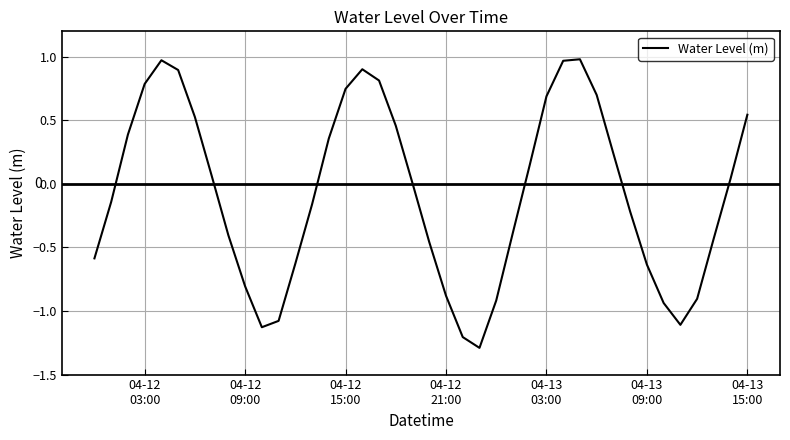

What is the smallest value displayed?

-1.3